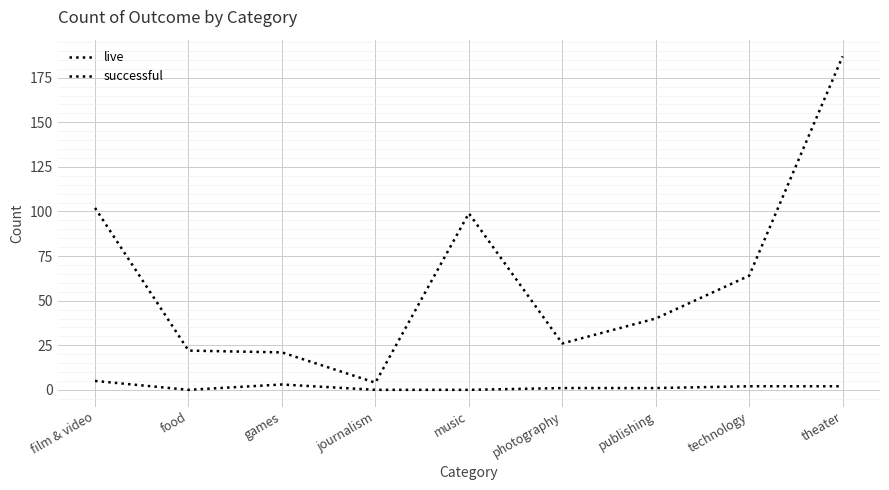

Is this an area chart (filled region under the line)?

No